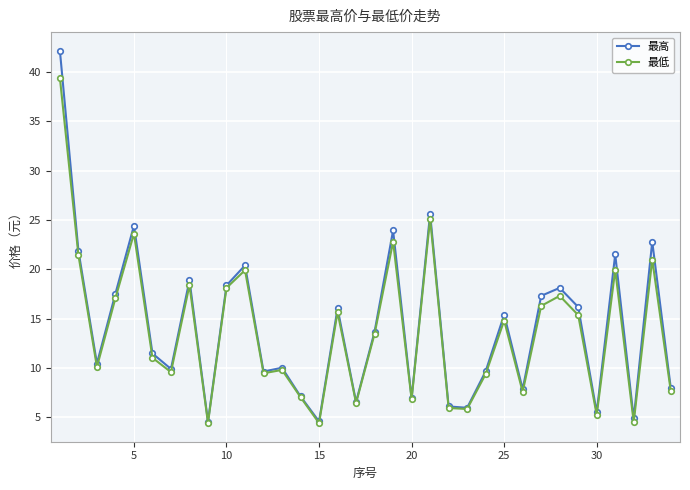

What is the value of the 最高 point at the 24th from the left?

9.7